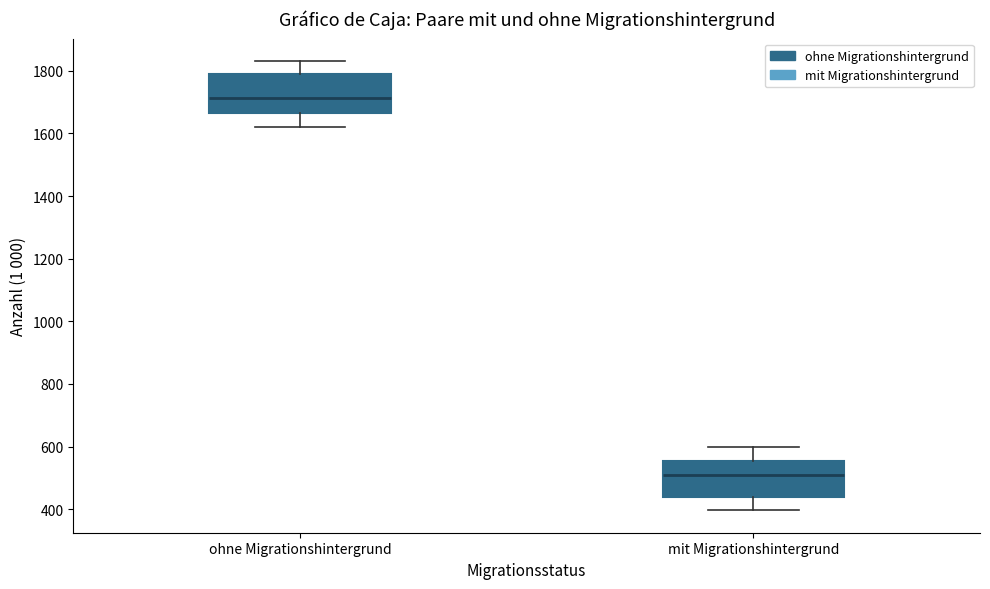

Which box has the highest median line?

ohne Migrationshintergrund